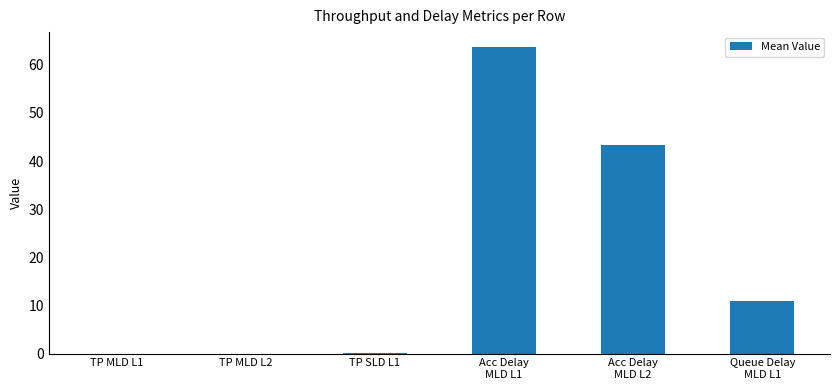

Count the number of data series in this chart.

1